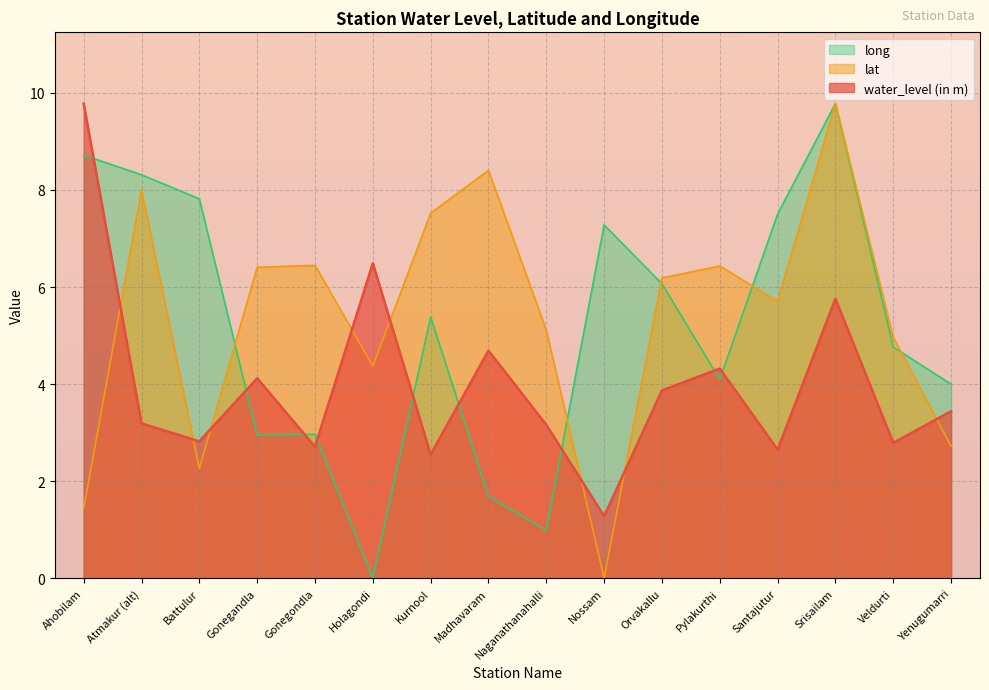

What is the spread (max minus min) of values at Holagondi?

6.5